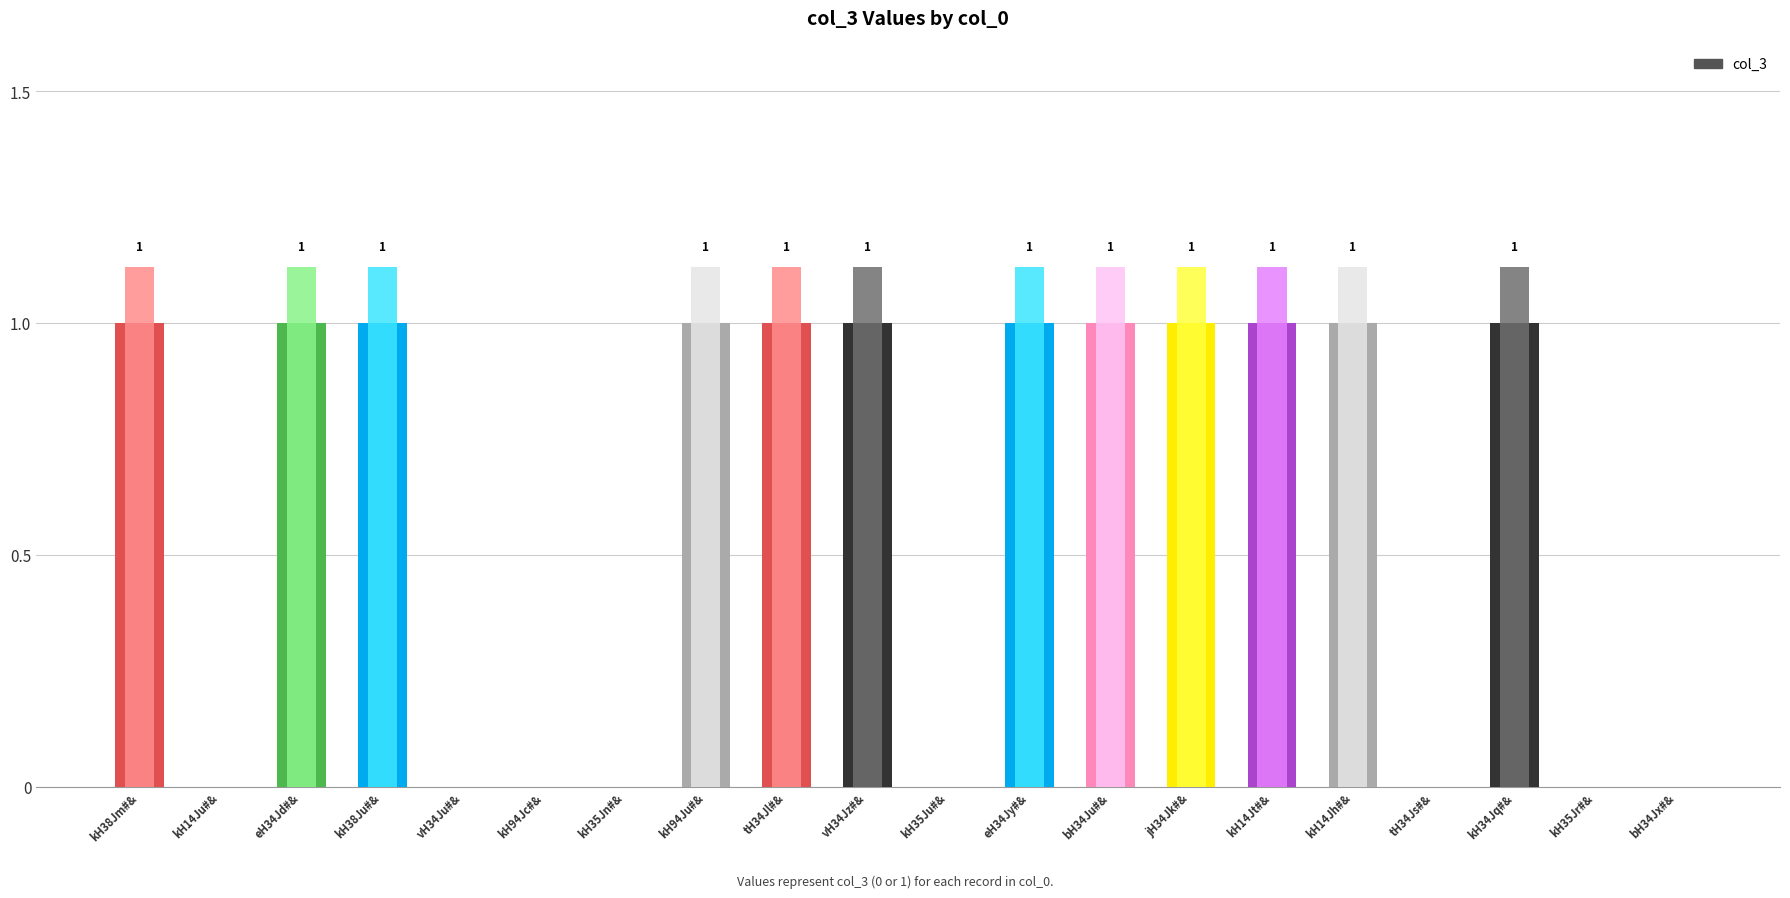

At which label is the value closest to 0?

kH14Ju#&